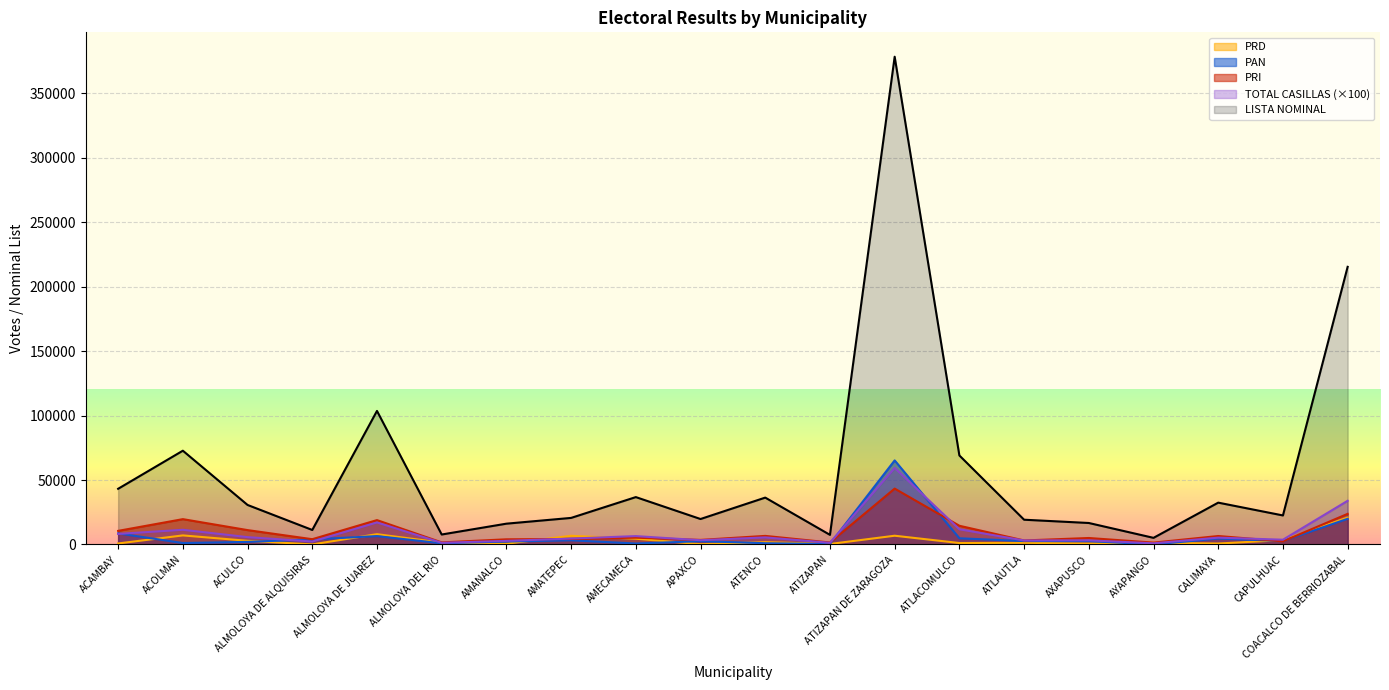

What is the difference between the LISTA NOMINAL values at ATENCO and ALMOLOYA DE JUAREZ?

67249